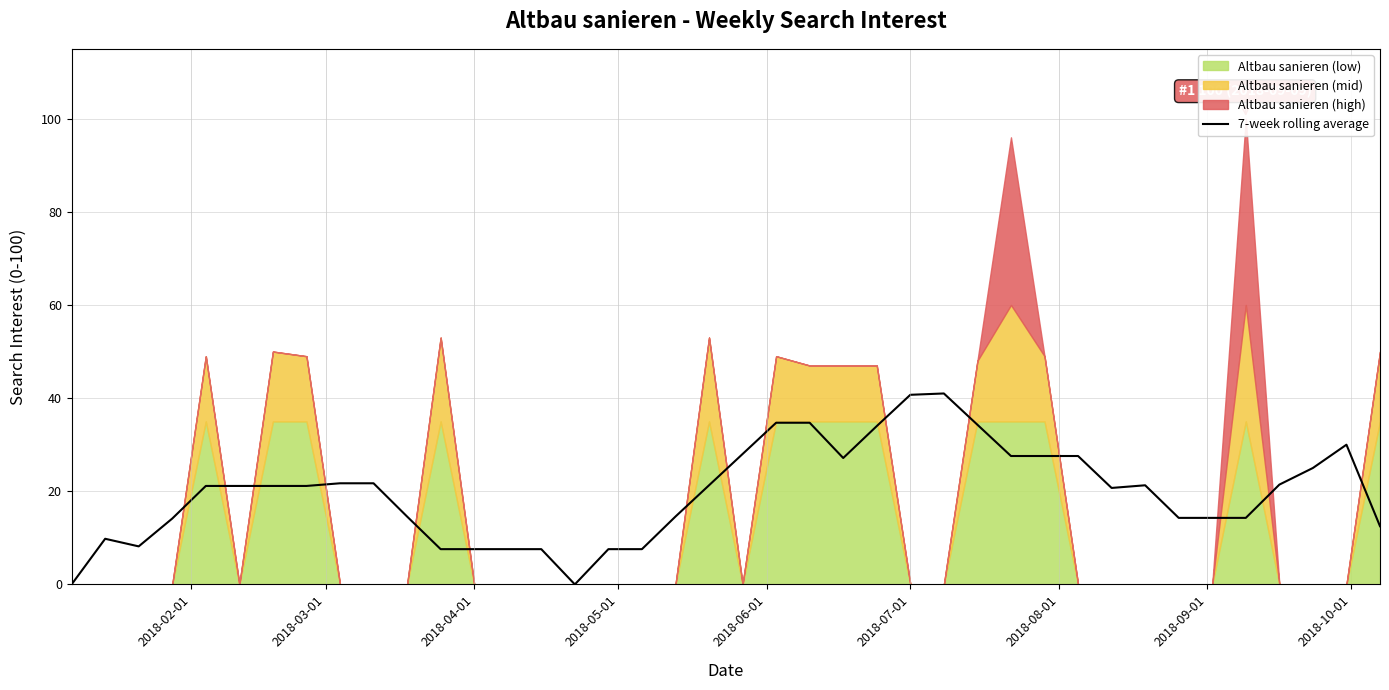

How many values are below 21?

18